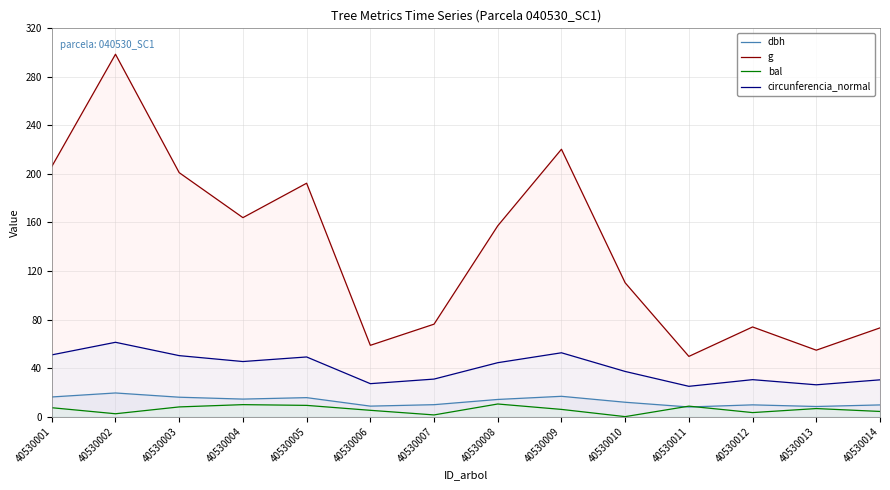

What is the maximum value shown in the chart?

298.6